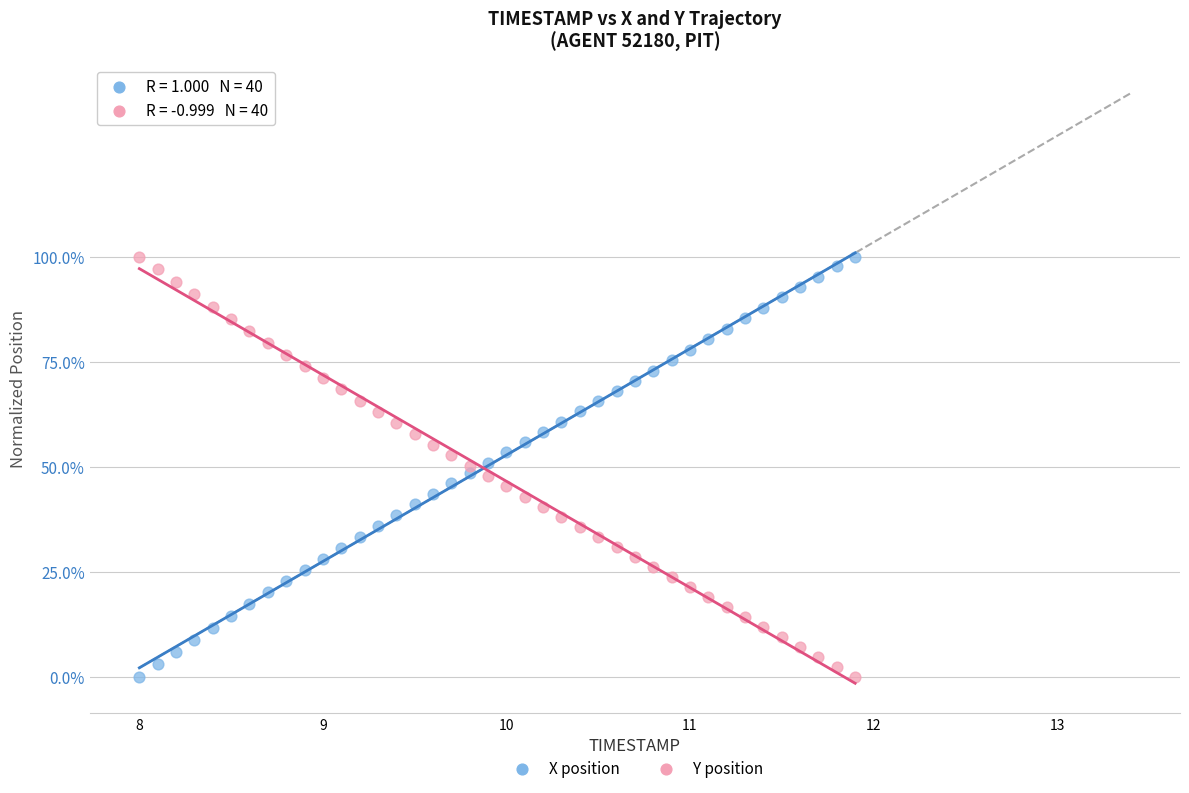

What are all the series names shown in the legend?

X position, Y position